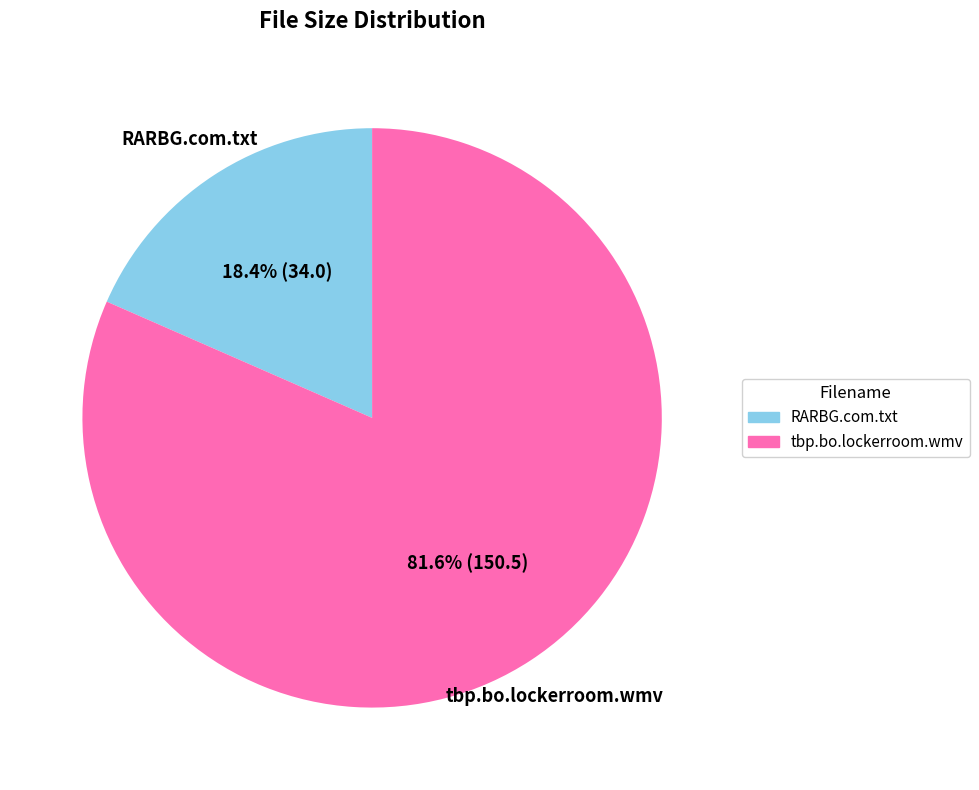

To the nearest percent, what percentage of the pie is RARBG.com.txt?

18%